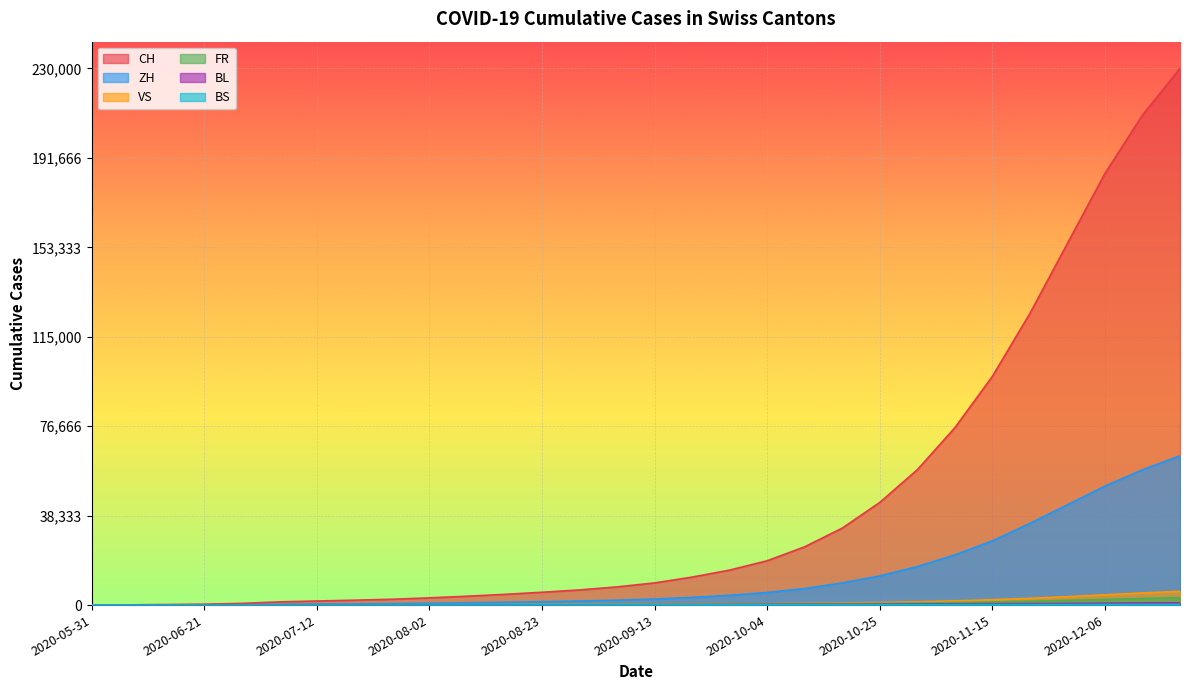

What is the highest value of the BS series?

326